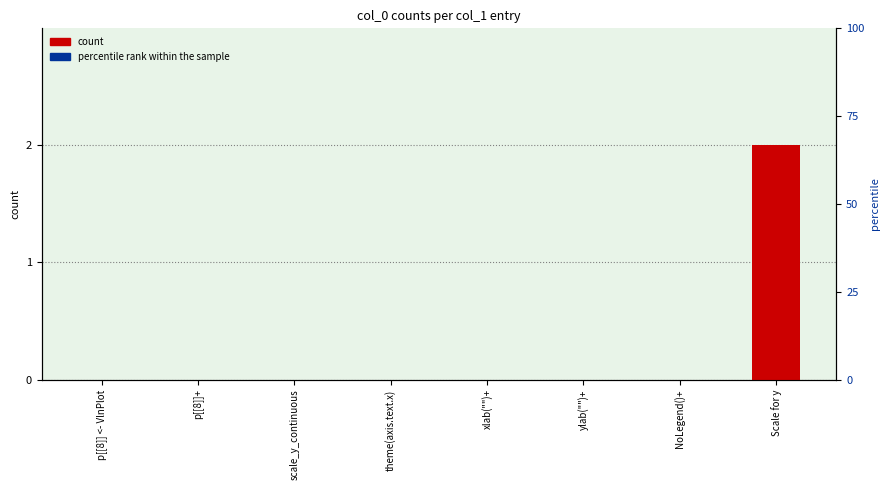

List the labels in order of value, largest first.

Scale for y, p[[8]] <- VlnPlot, p[[8]]+, scale_y_continuous, theme(axis.text.x), xlab("")+, ylab("")+, NoLegend()+